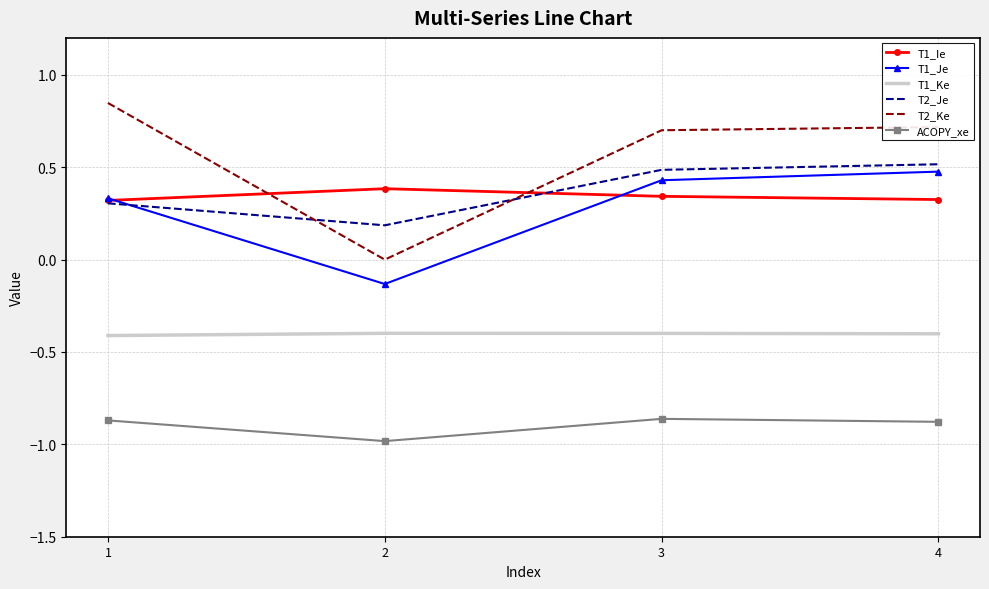

True or false: T1_Je has a value of 0.4 at 3.

True